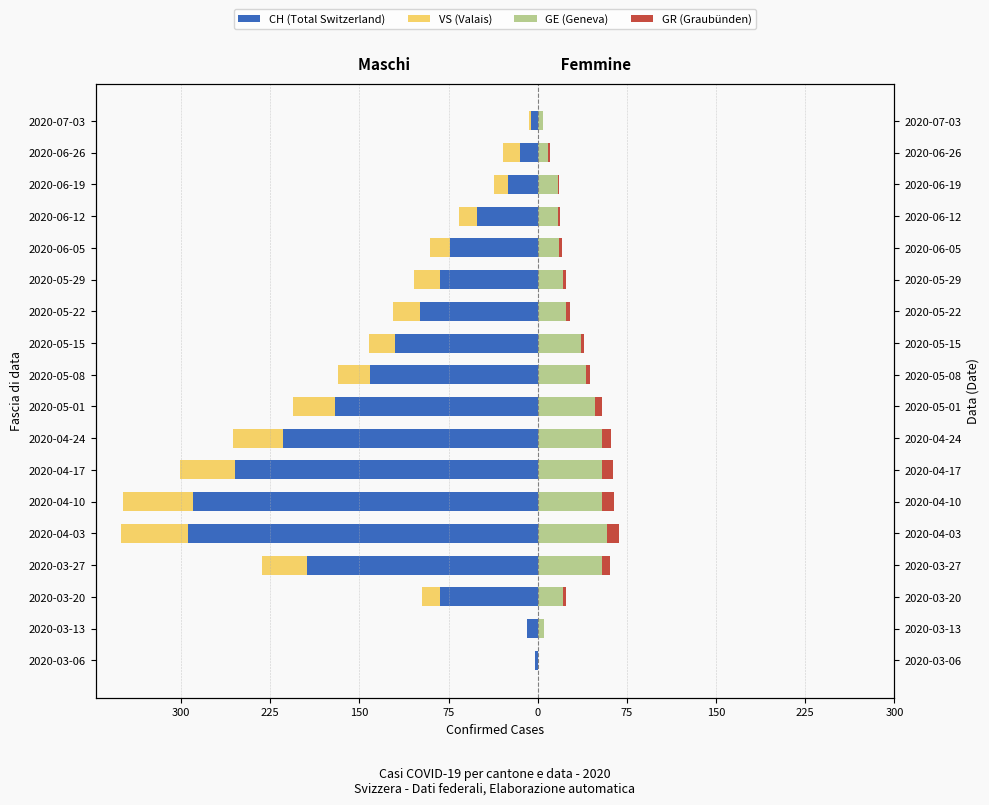

Does the chart contain stacked bars?

No